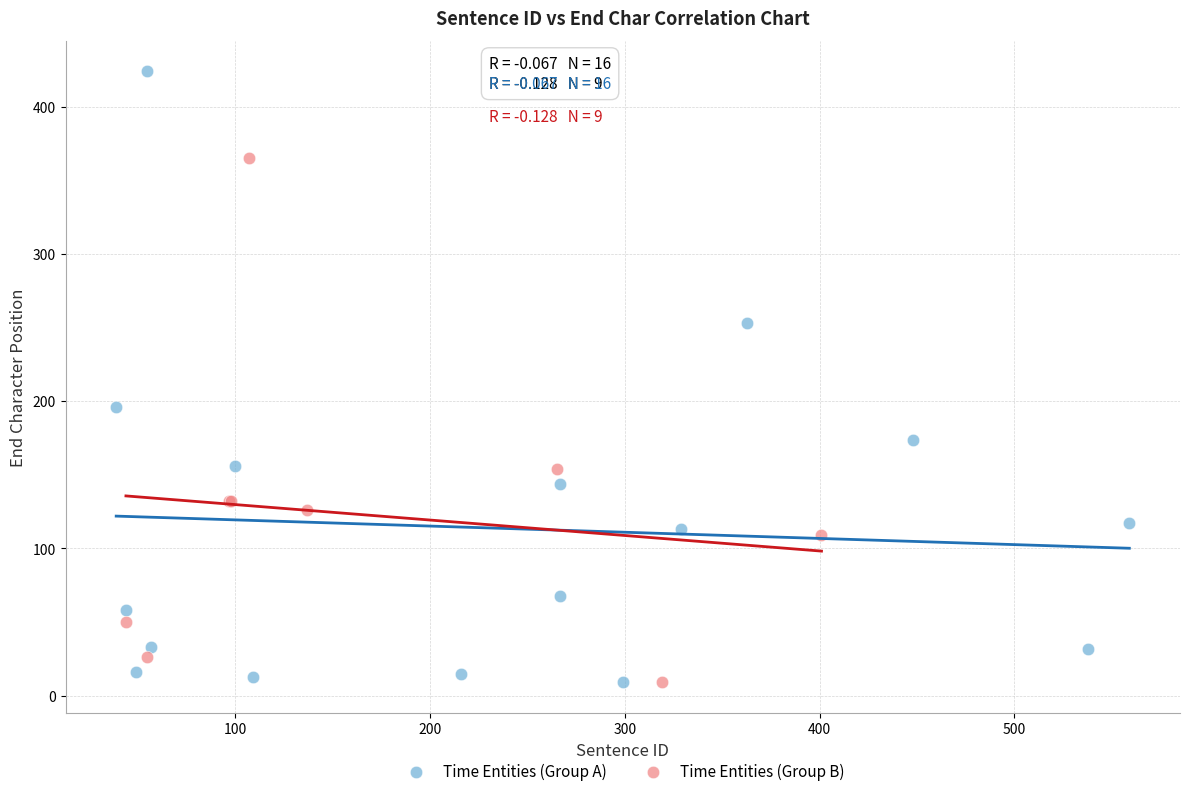

Which series reaches the maximum Y coordinate?

Time Entities (Group A)